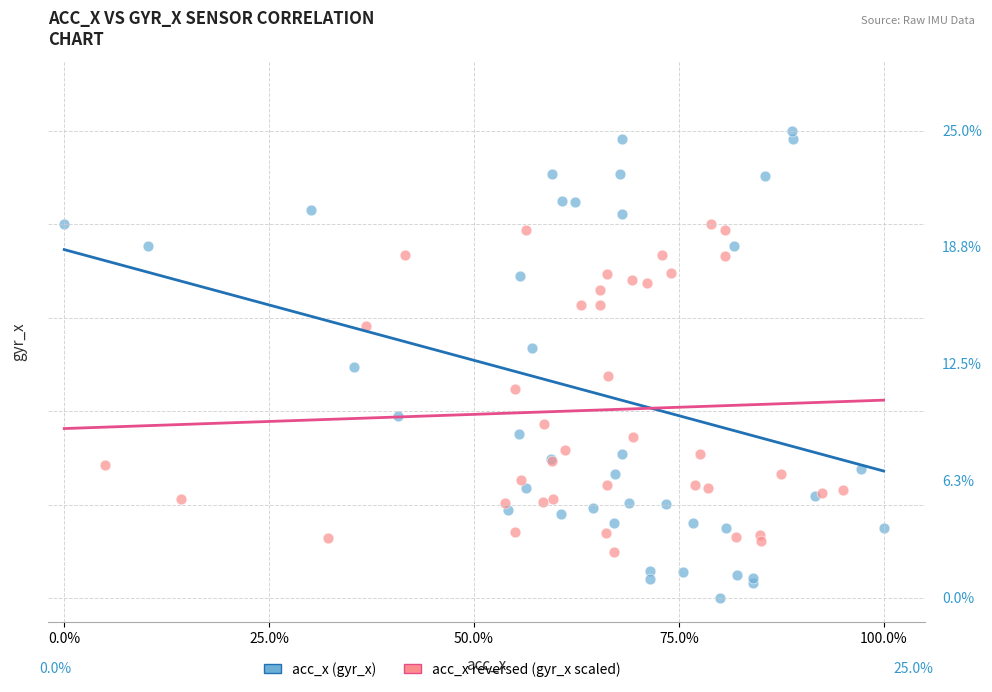

Which series reaches the maximum Y coordinate?

acc_x (gyr_x)